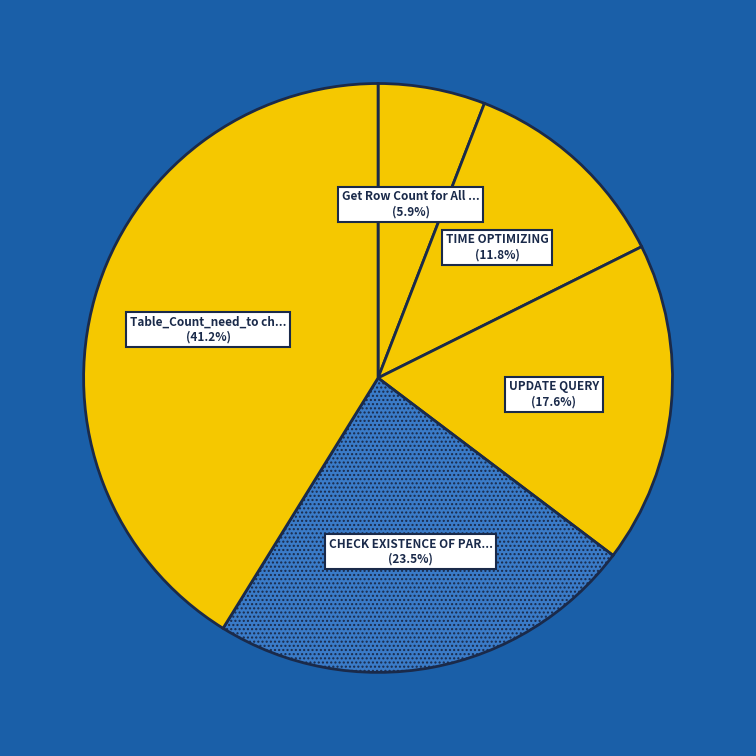

To the nearest percent, what is the average slice percentage?

20%